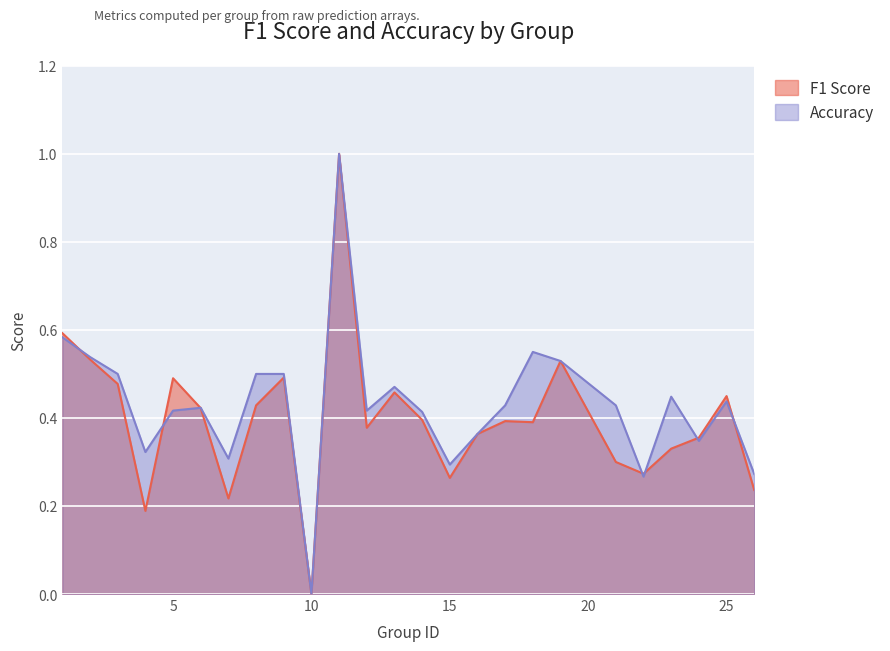

At which label is F1 Score closest to 0?

10